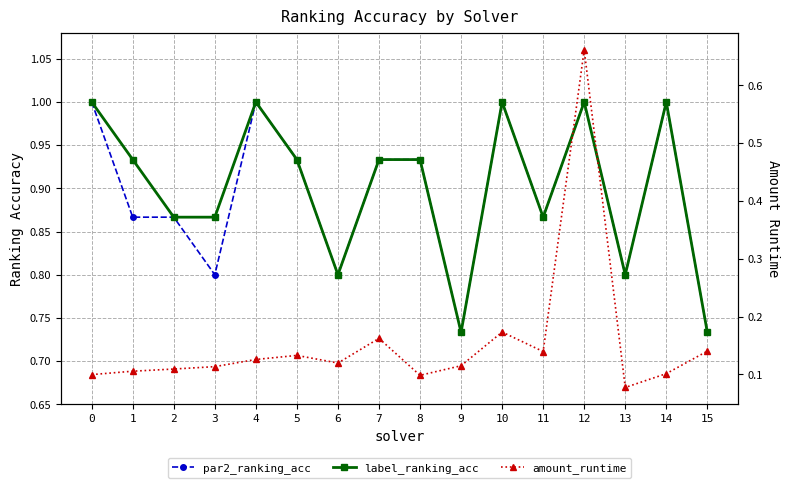

True or false: label_ranking_acc and par2_ranking_acc intersect in this chart.

False